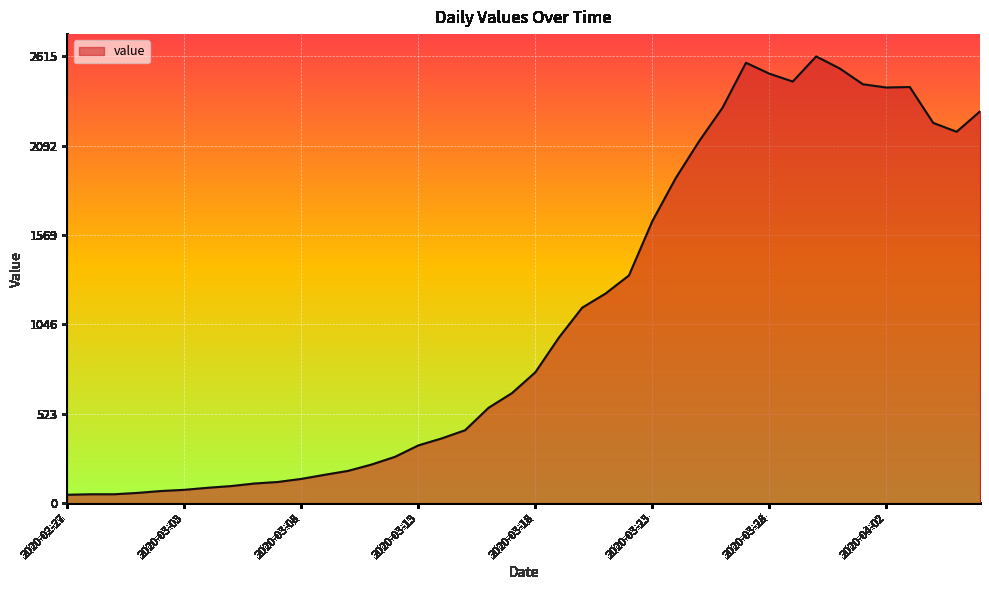

What is the difference between the maximum and minimum values?

2566